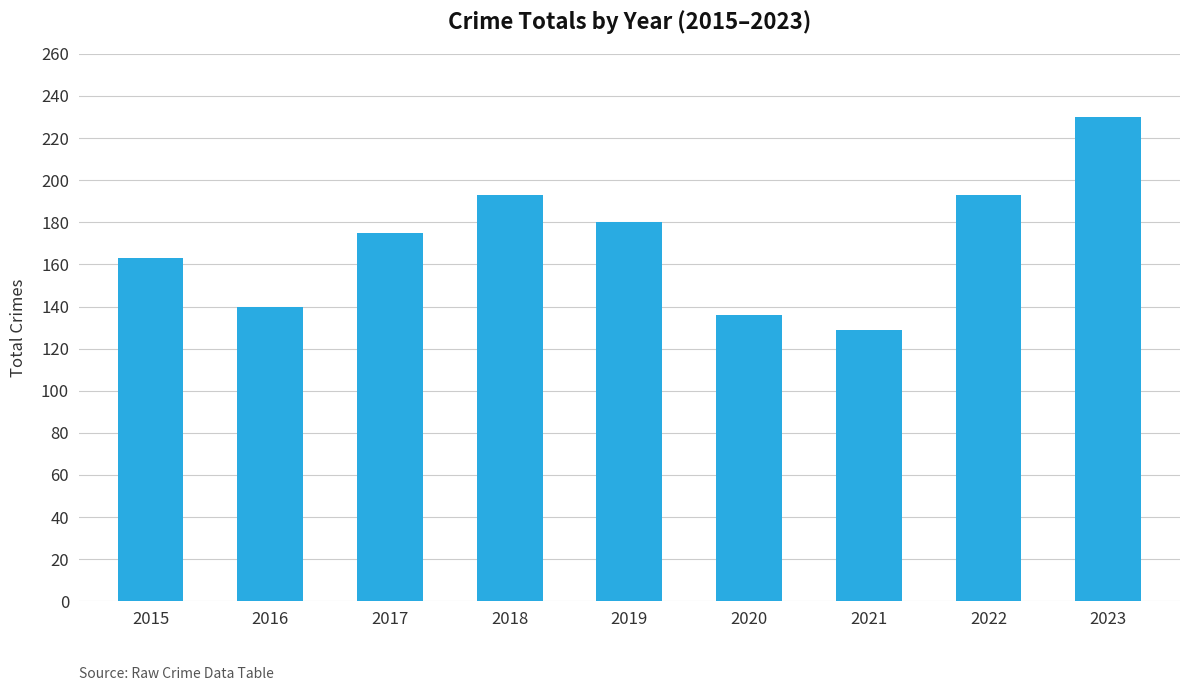

Are the bars horizontal?

No